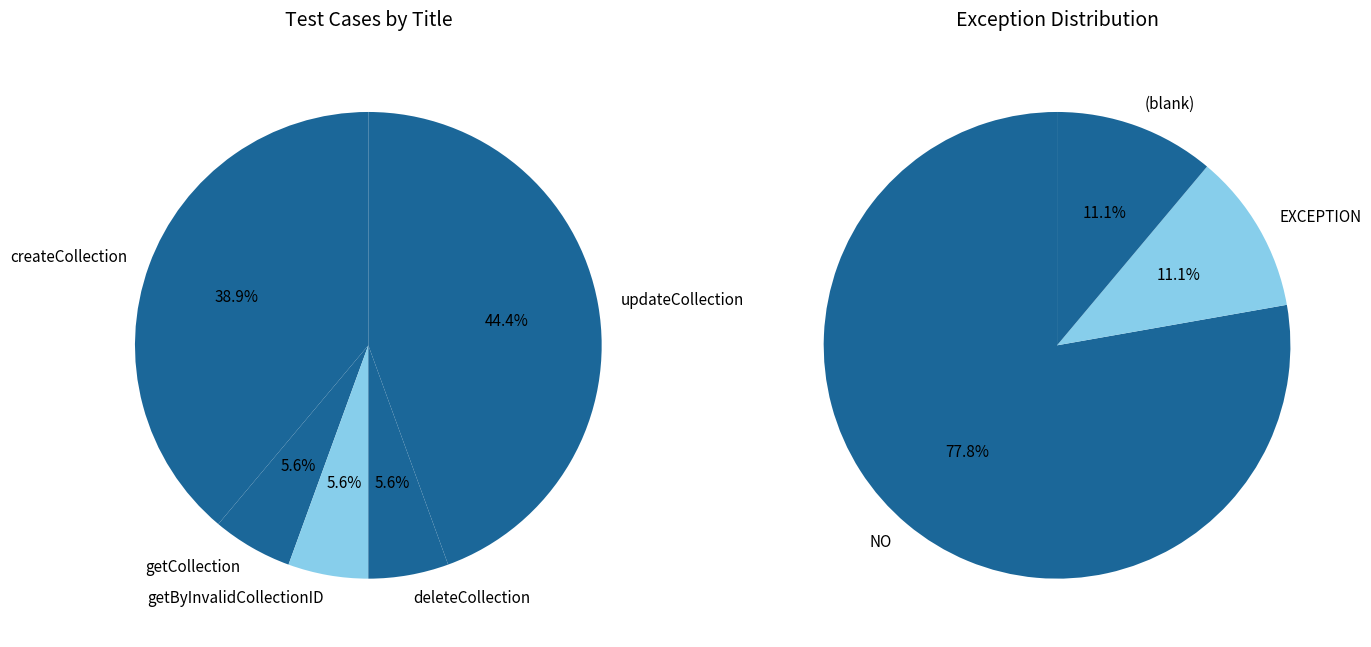

To the nearest percent, what is the average slice percentage?

20%